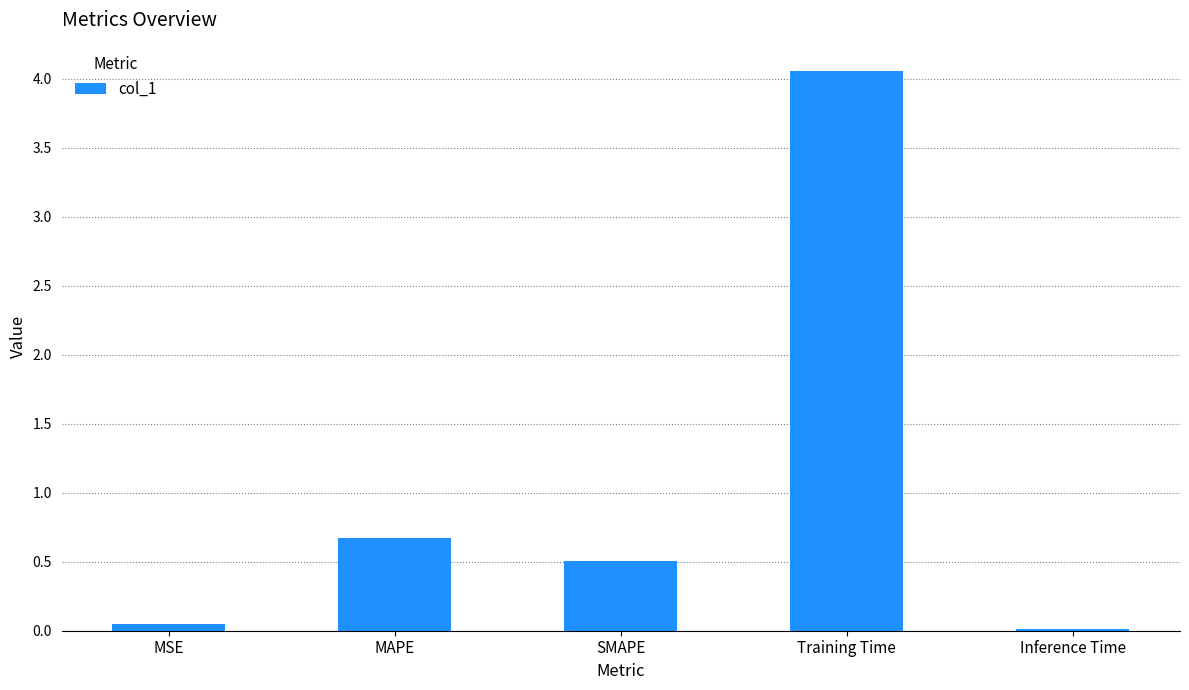

What is the change in value from MSE to MAPE?

+0.6